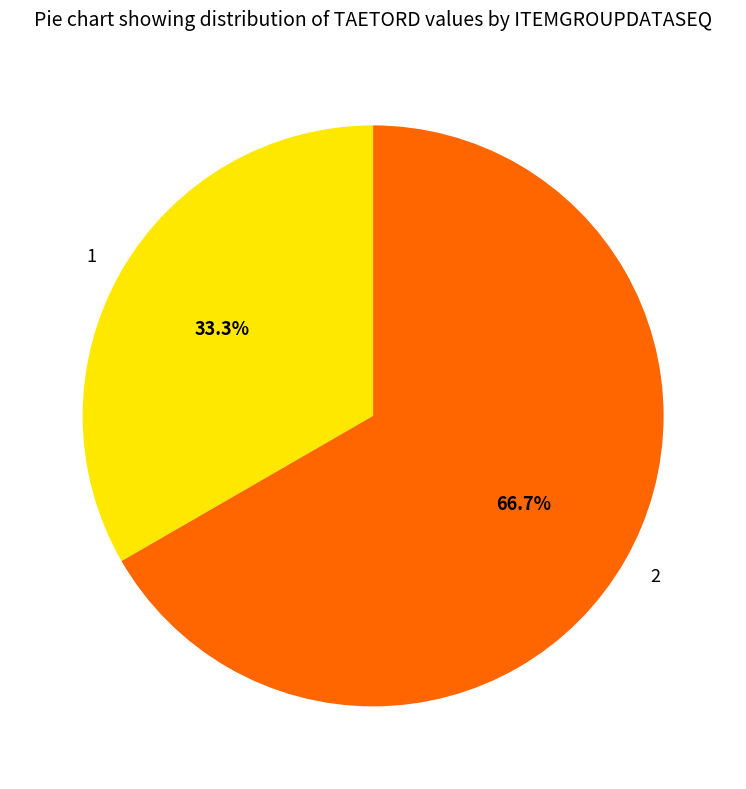

How many segments does this pie chart have?

2